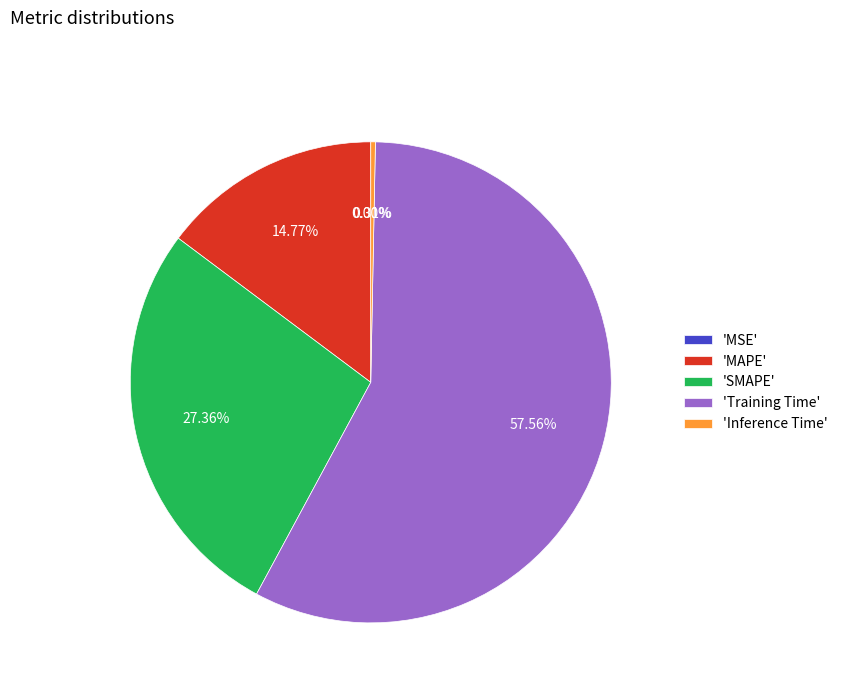

To the nearest percent, what is the difference between the Training Time and SMAPE slice percentages?

30%